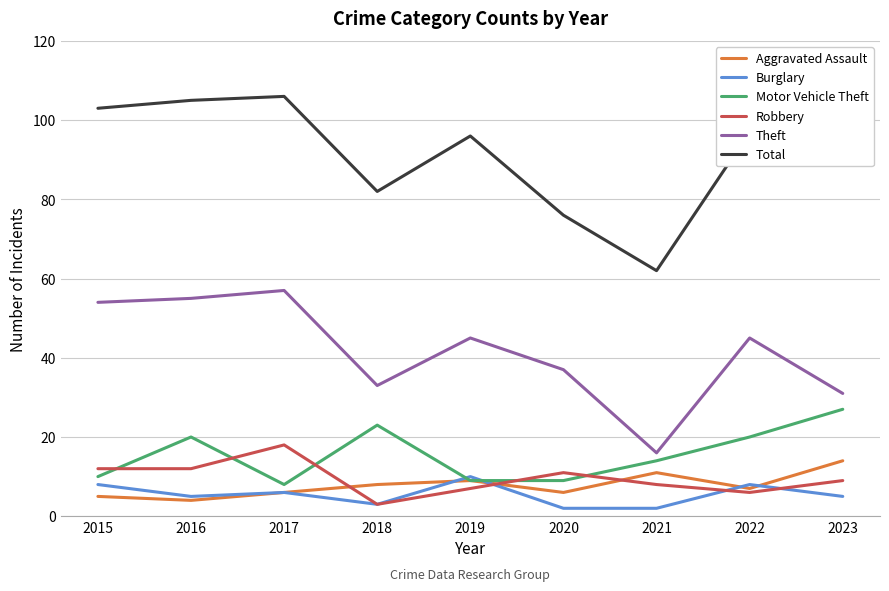

What is the minimum value for Robbery?

3